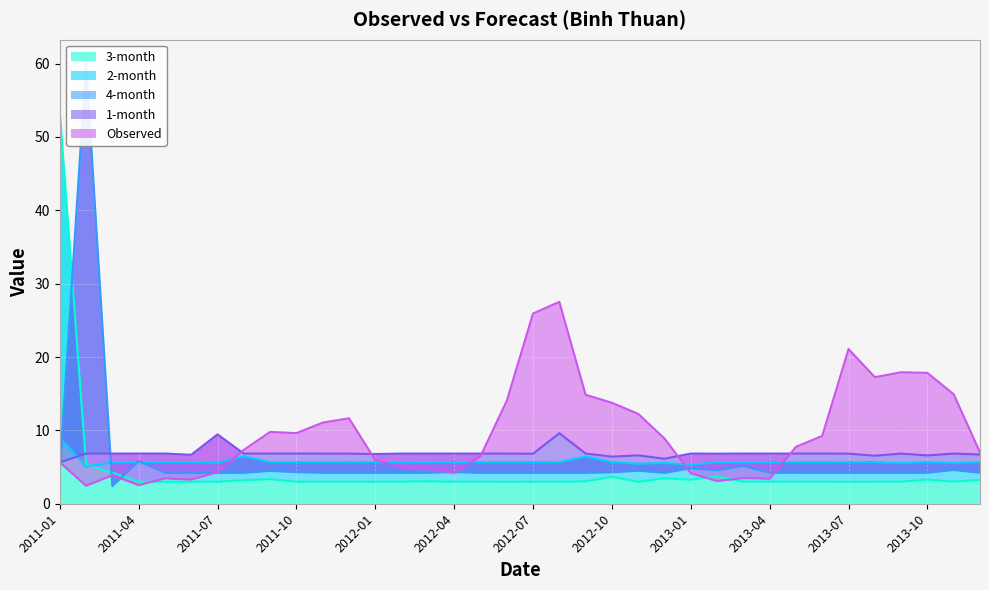

True or false: Observed and 1-month intersect in this chart.

True